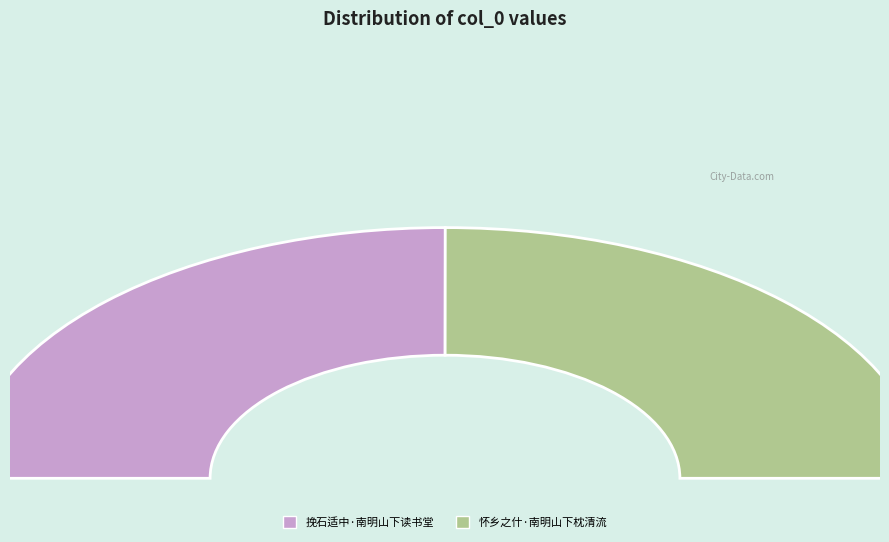

How many segments does this pie chart have?

2